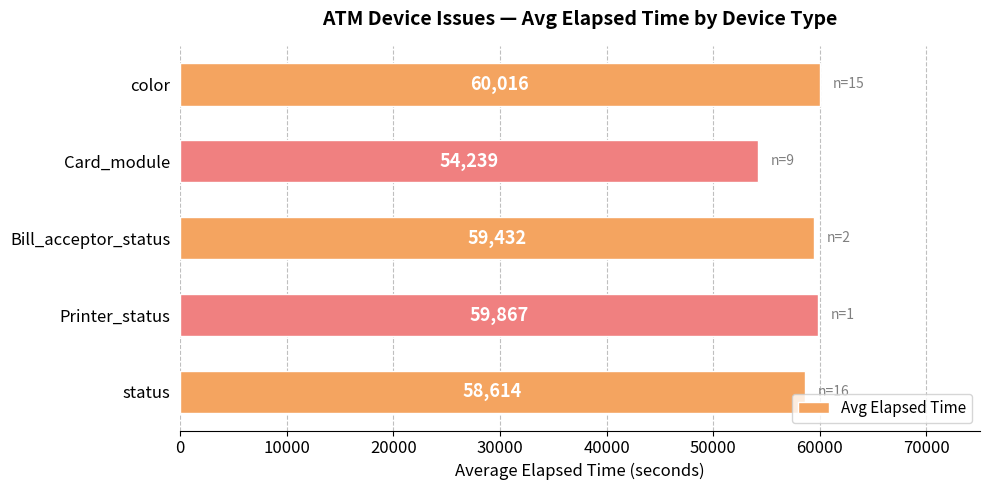

How many data points are less than 59432?

2